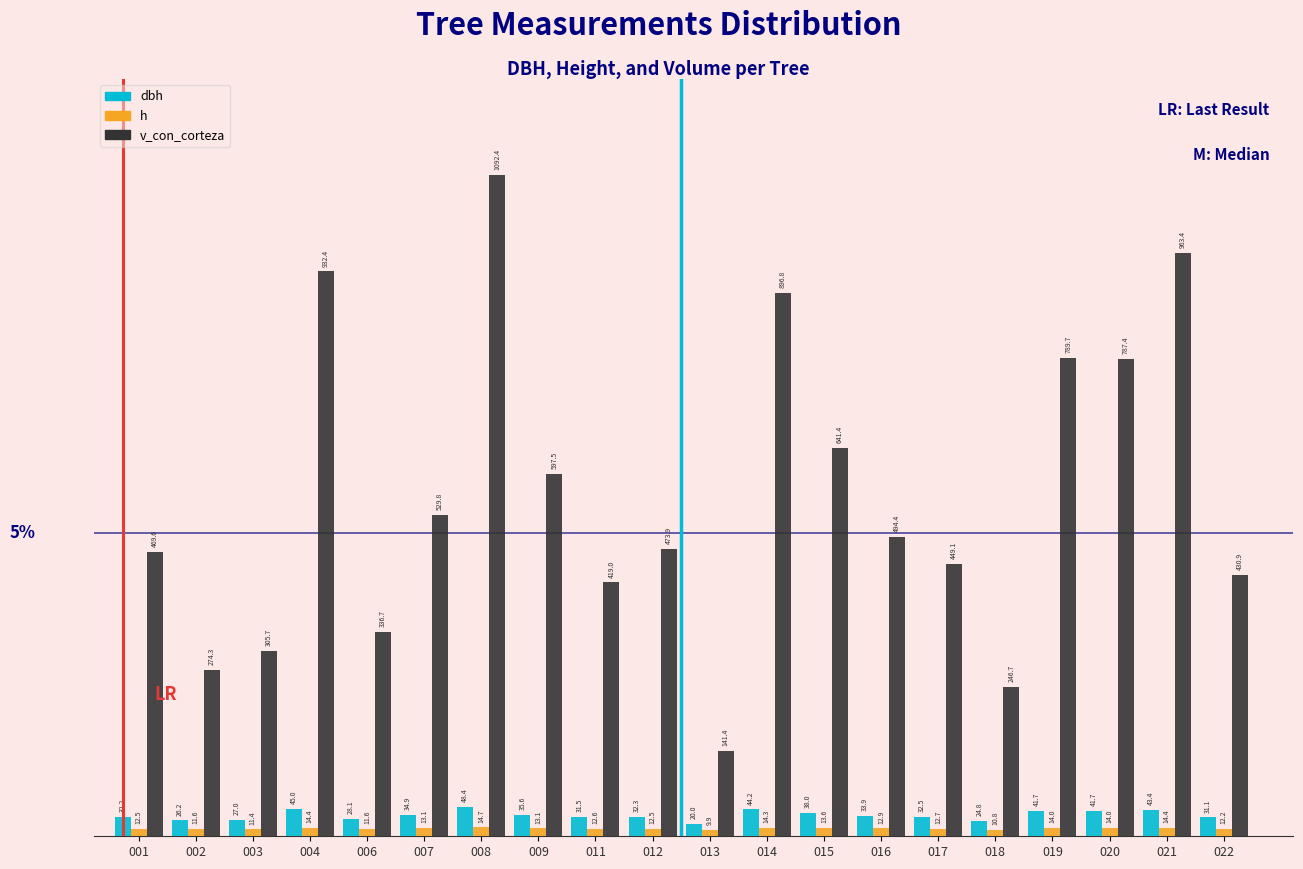

The dbh series shows 43.4 at 021. True or false?

True